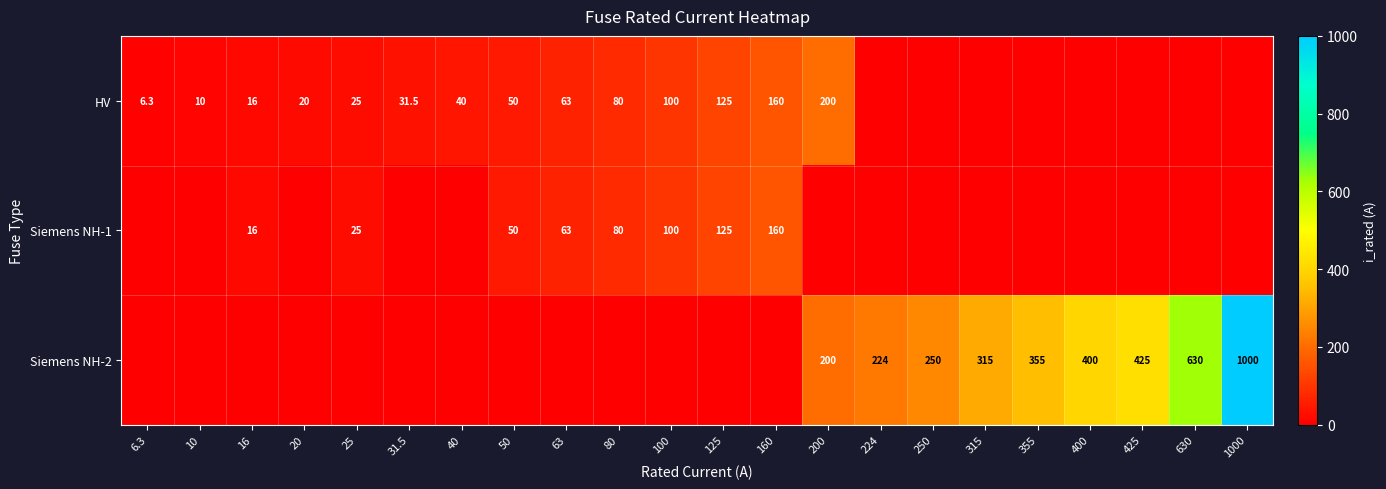

List the labels in order of row_0 value, smallest first.

224, 250, 315, 355, 400, 425, 630, 1000, 6.3, 10, 16, 20, 25, 31.5, 40, 50, 63, 80, 100, 125, 160, 200